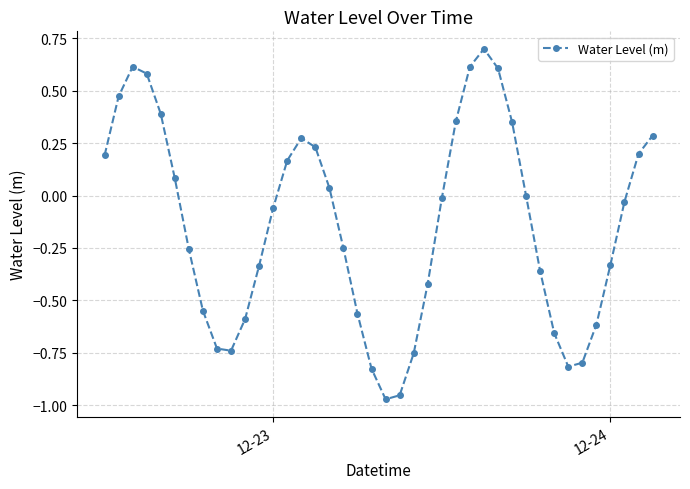

How many distinct data groups are displayed?

1